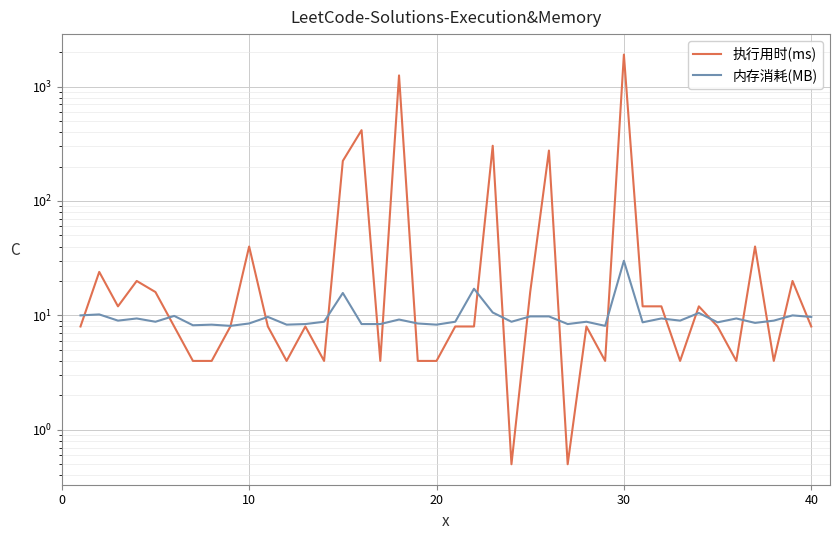

True or false: 执行用时(ms) and 内存消耗(MB) intersect in this chart.

True